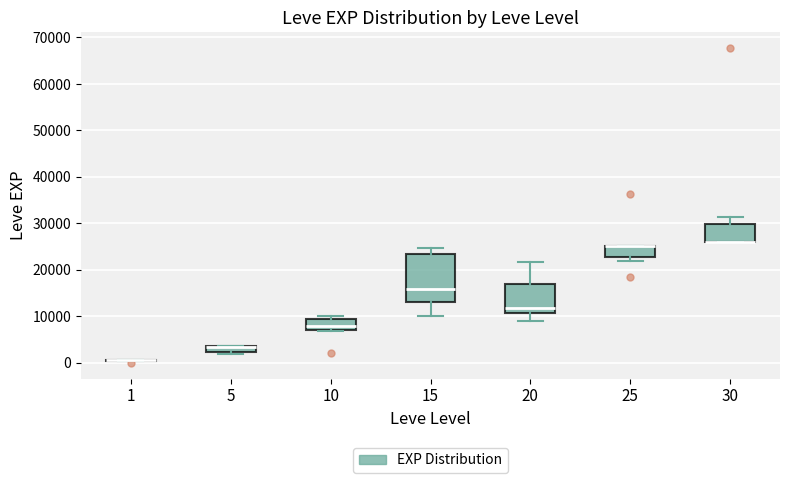

Where is the upper edge of the box at x = 25 on the y-axis? The values are not printed on the chart, so give them approximately, as read against the axis.

25000